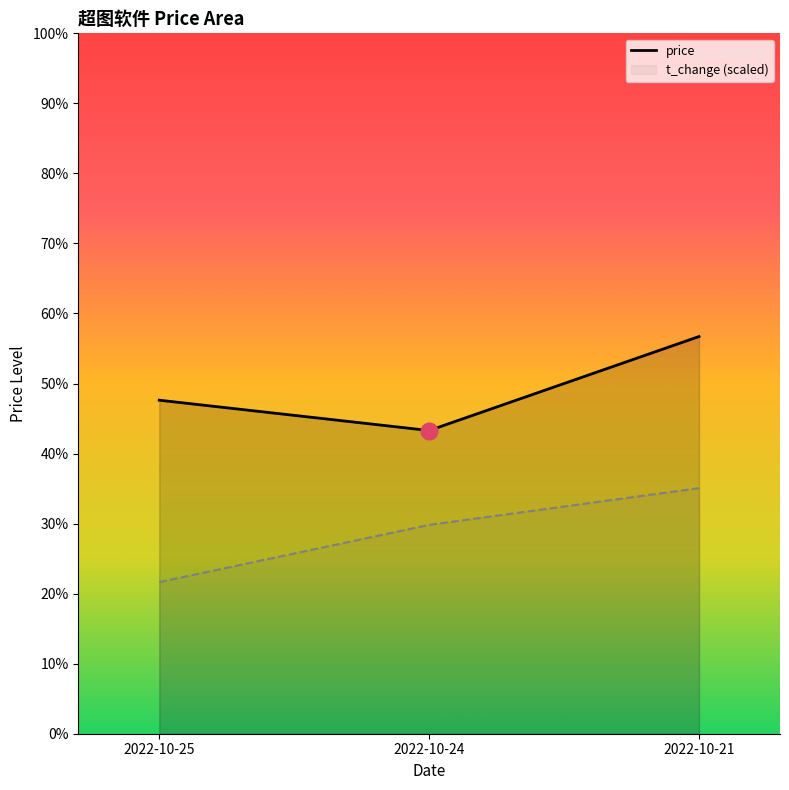

What are all the series names shown in the legend?

price, t_change (scaled)